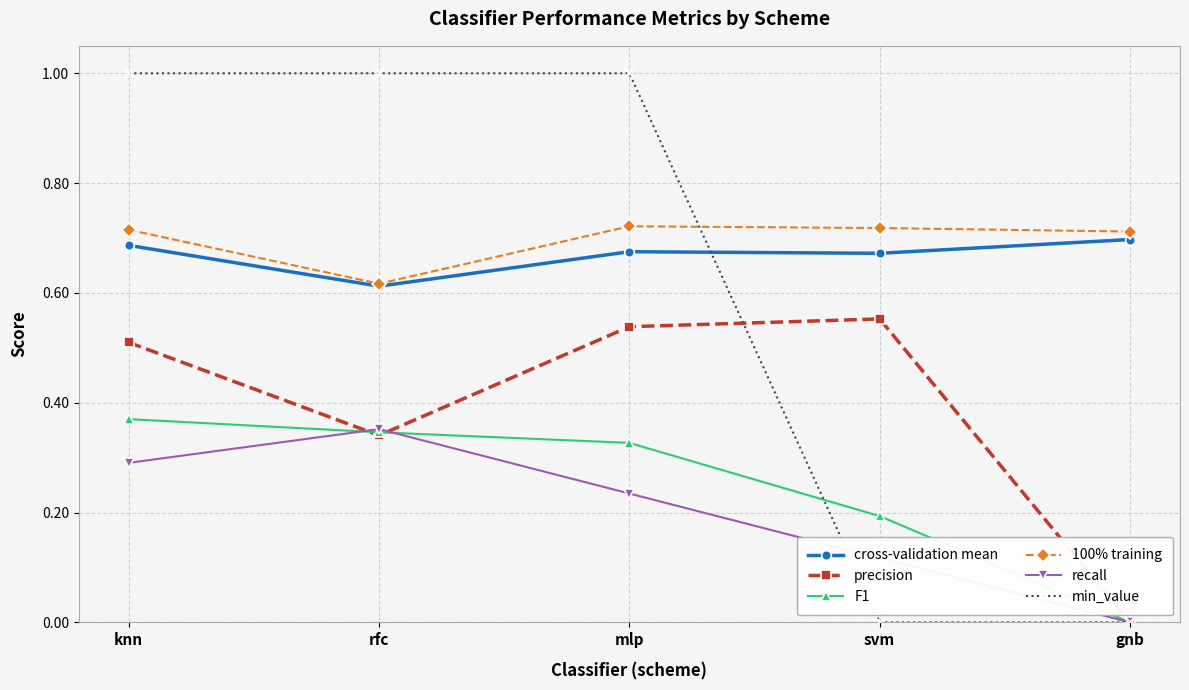

The value of F1 at mlp is 0.5. True or false?

False